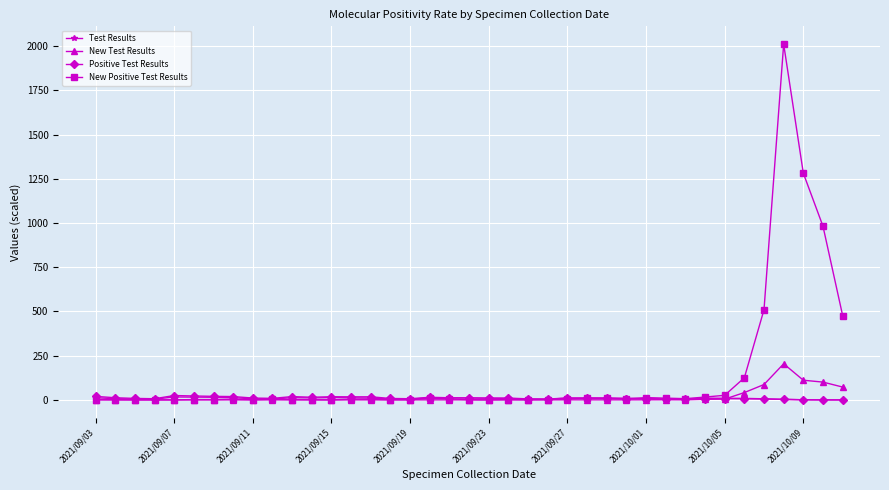

Which series has the largest total across all categories?

New Positive Test Results